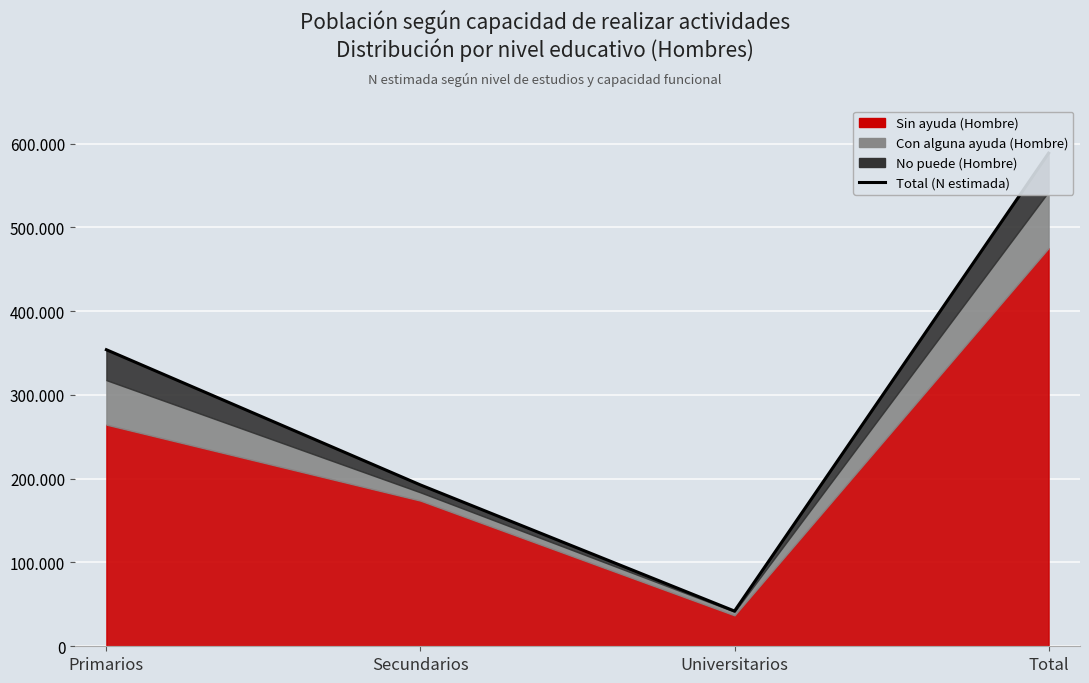

Is it true that the value at Primarios is 353901?

True